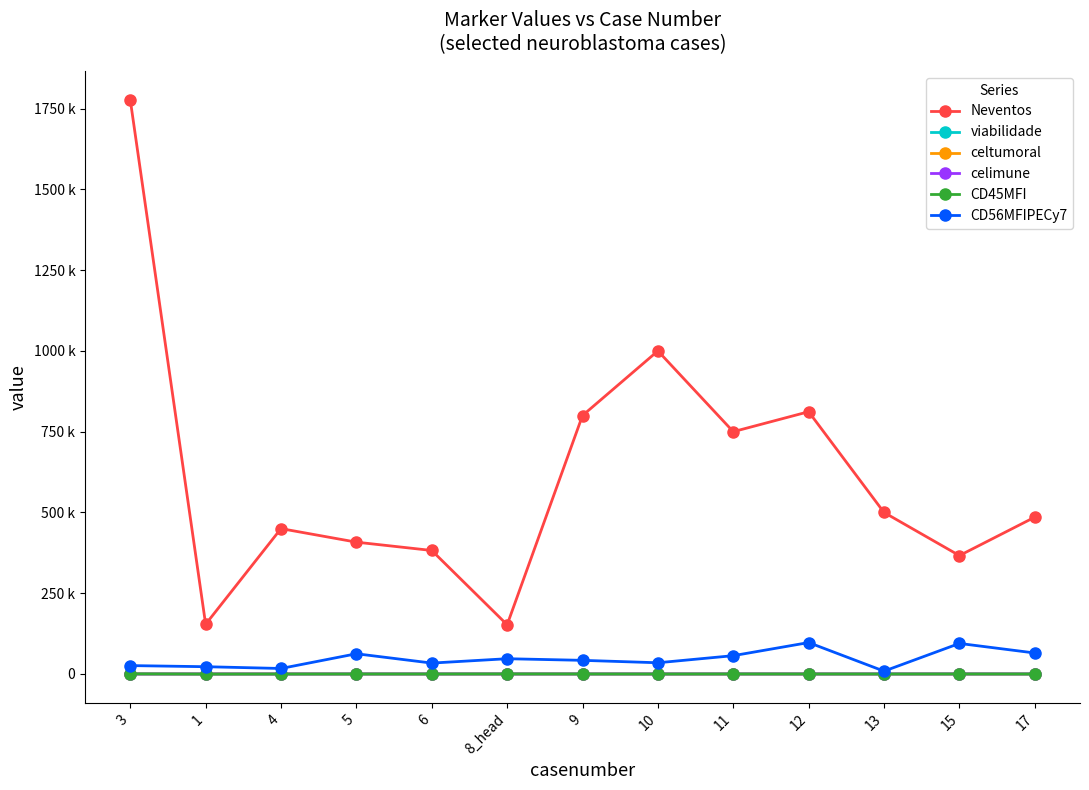

What are all the series names shown in the legend?

Neventos, viabilidade, celtumoral, celimune, CD45MFI, CD56MFIPECy7